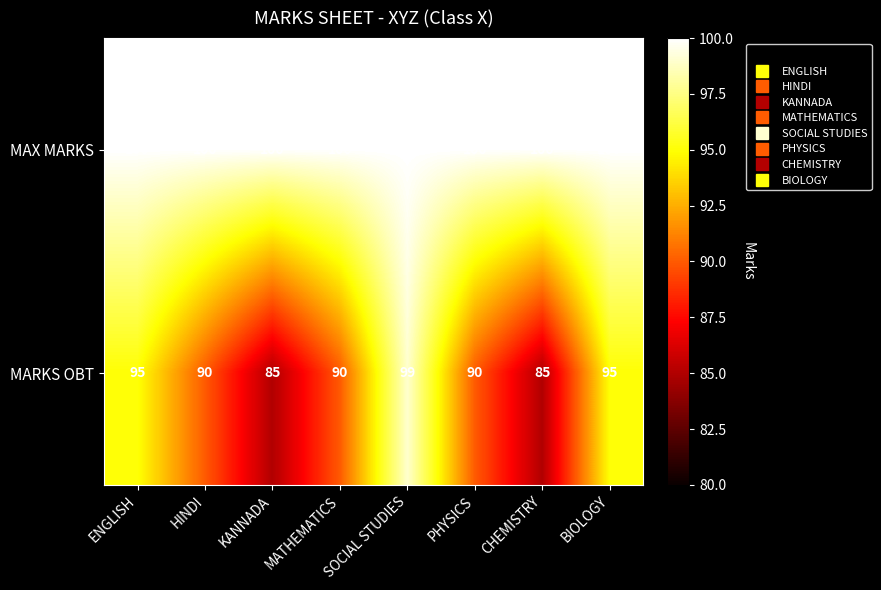

What is the maximum value shown in the chart?

100